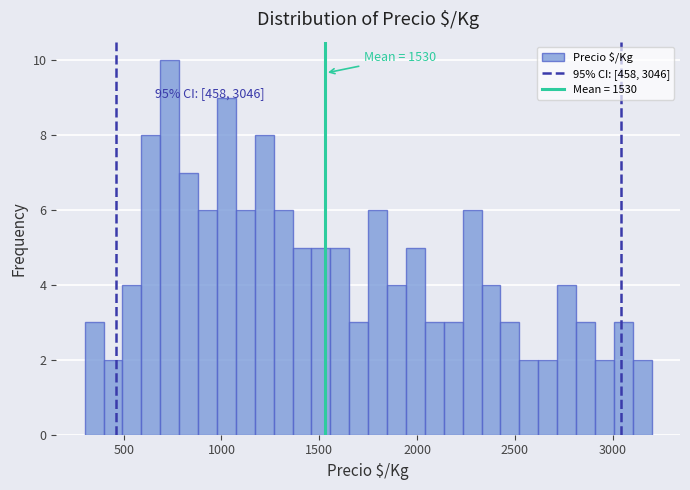

Read against the x-axis, roughly where is the centre of the tallest bar?

750